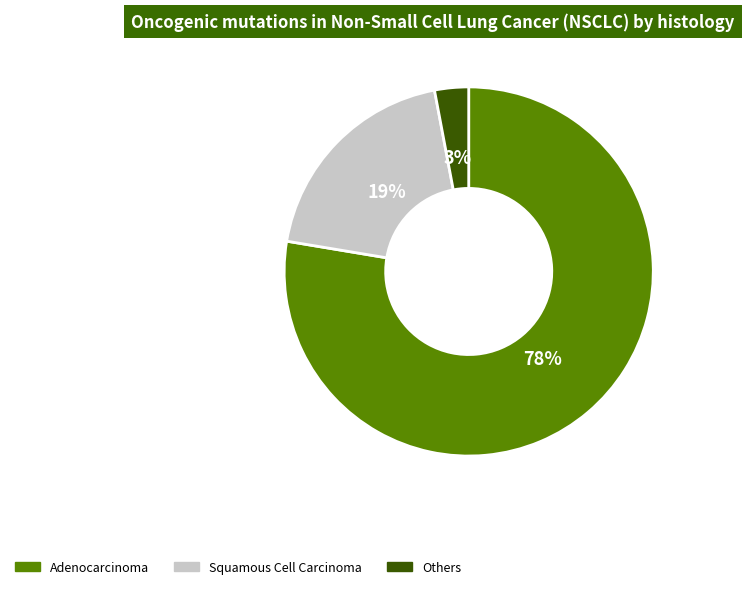

Is Squamous Cell Carcinoma the majority of the pie?

No